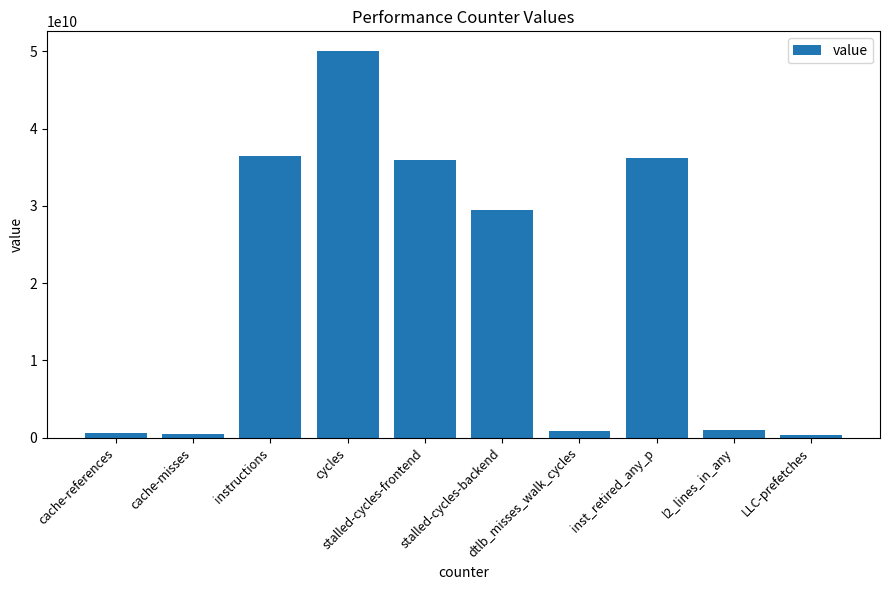

What is the value of the 3rd bar from the left?

36509357309